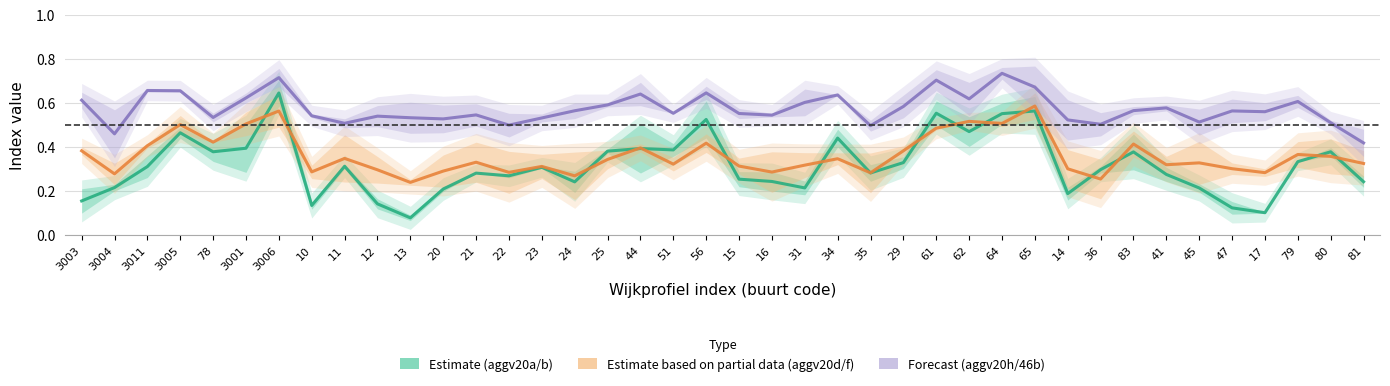

Which category has the highest value in the aggv20a/b (Estimate) series?

3006